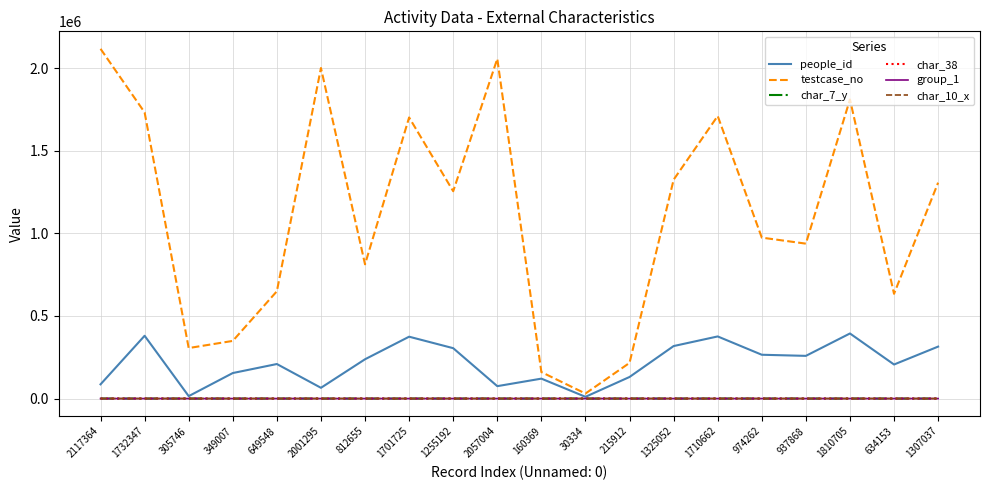

What is the difference between the highest and lowest values at 812655?

812656